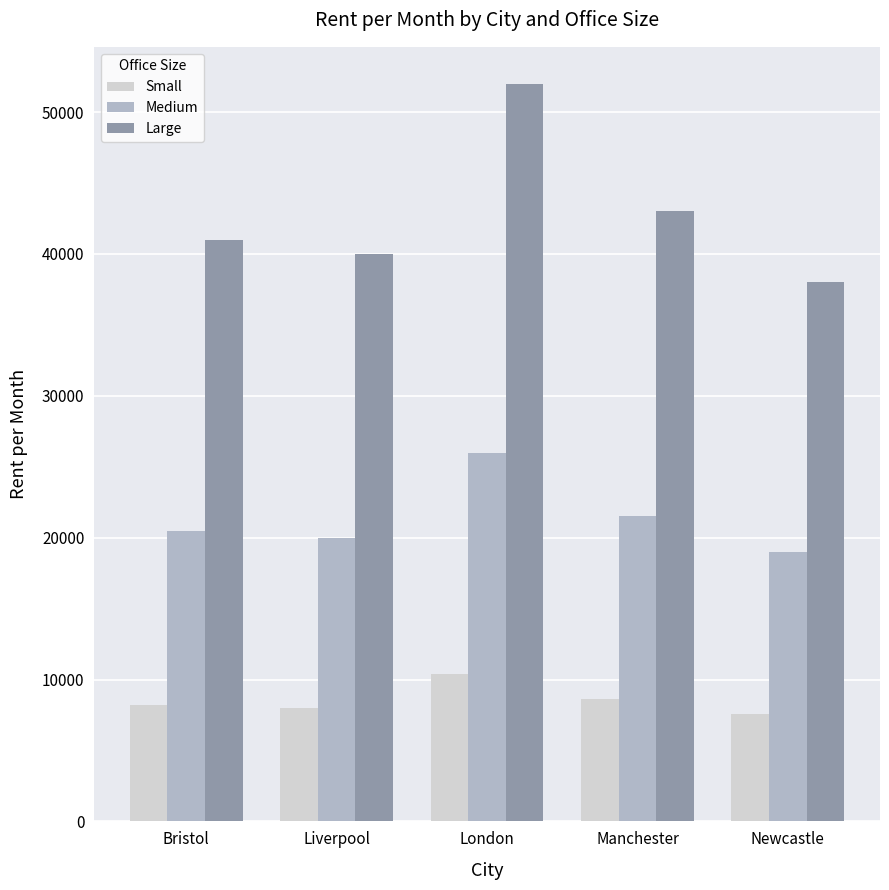

At Bristol, list the series in order from smallest to largest.

Small, Medium, Large